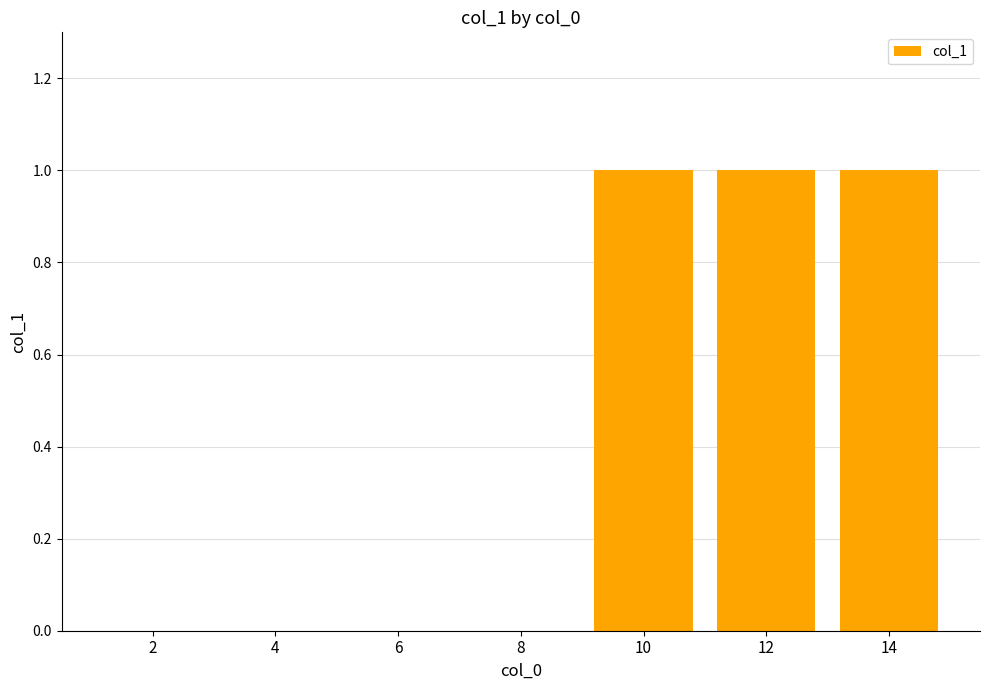

Which has a higher value, 6 or 14?

14